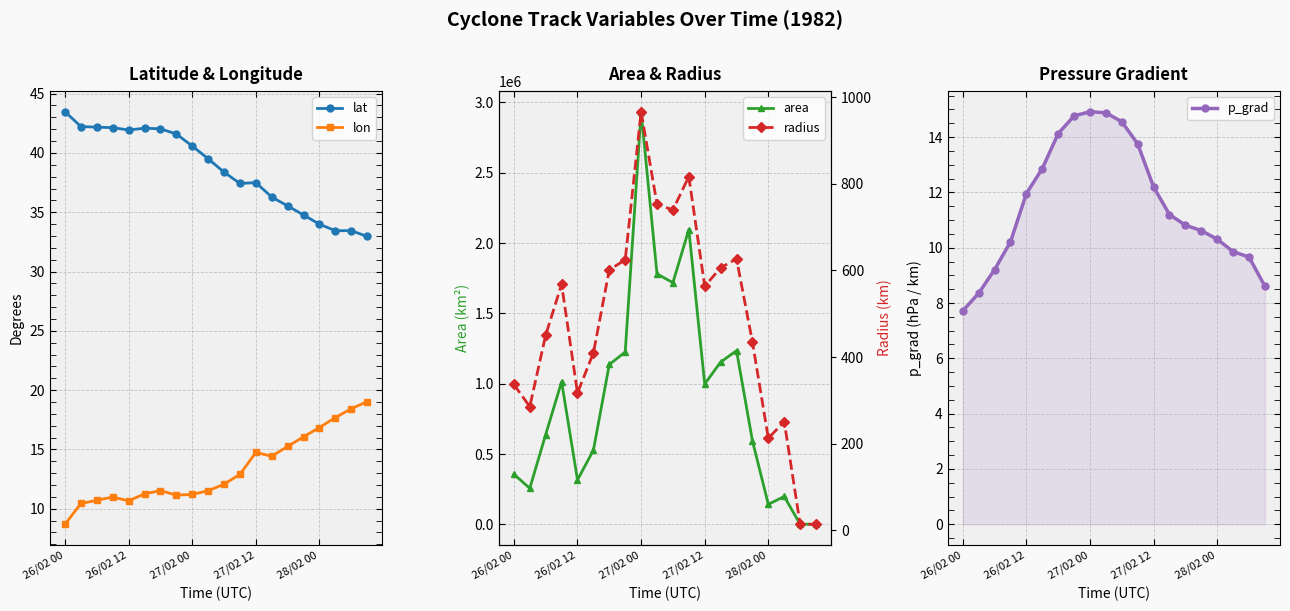

True or false: radius has more than 1 points higher than both neighbors.

True